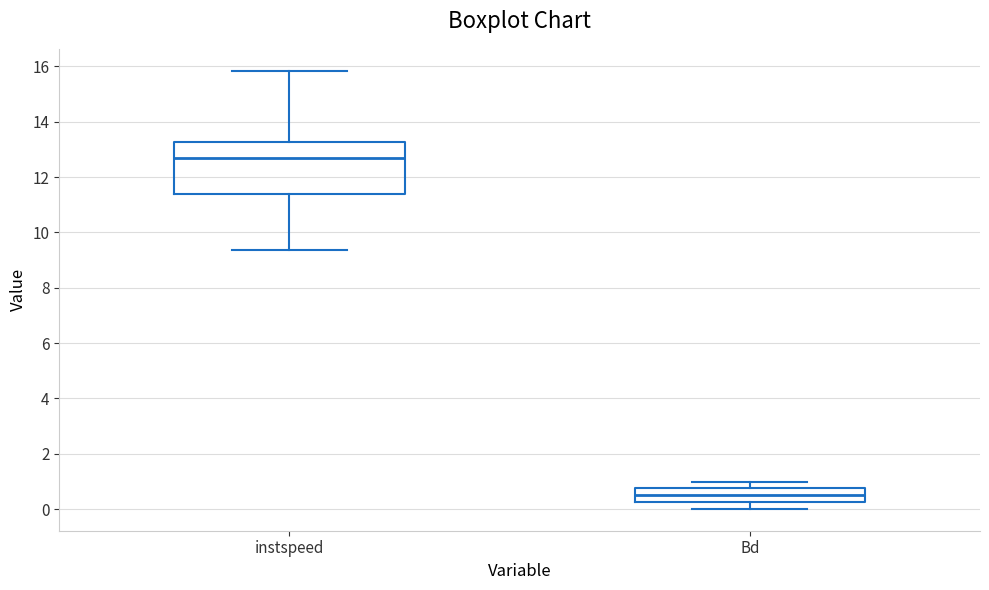

Where does the median line of the box for instspeed sit on the y-axis? The values are not printed on the chart, so give them approximately, as read against the axis.

12.8